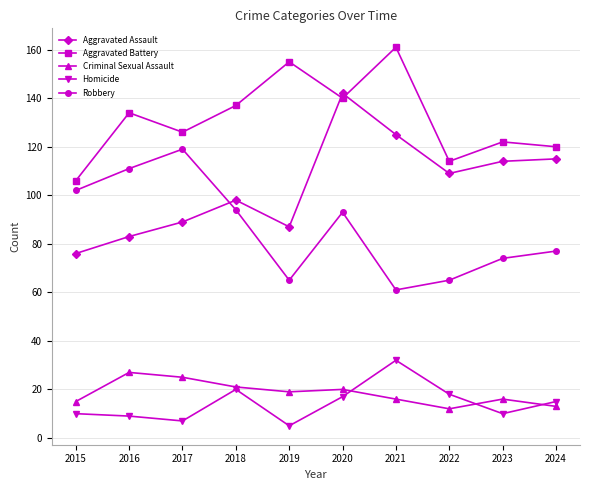

What are all the series names shown in the legend?

Aggravated Assault, Aggravated Battery, Criminal Sexual Assault, Homicide, Robbery